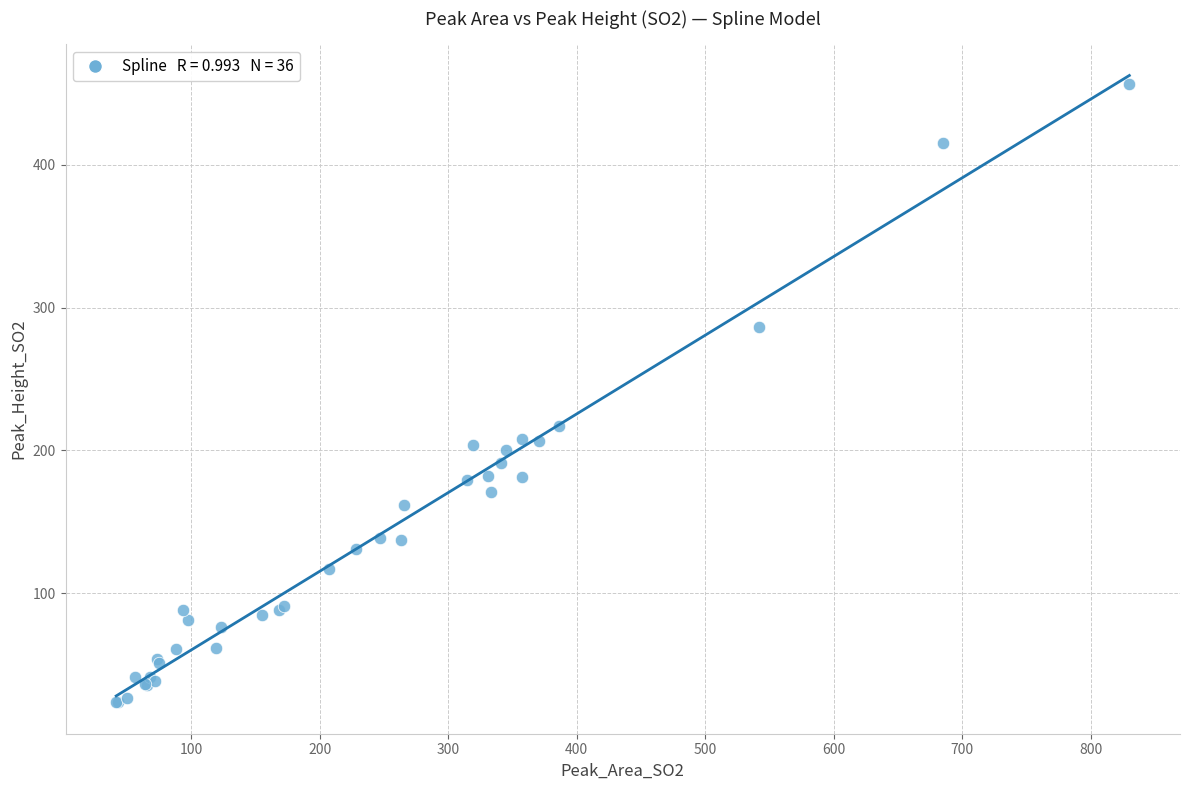

What Y value in the scatter plot is closest to 240?

216.8